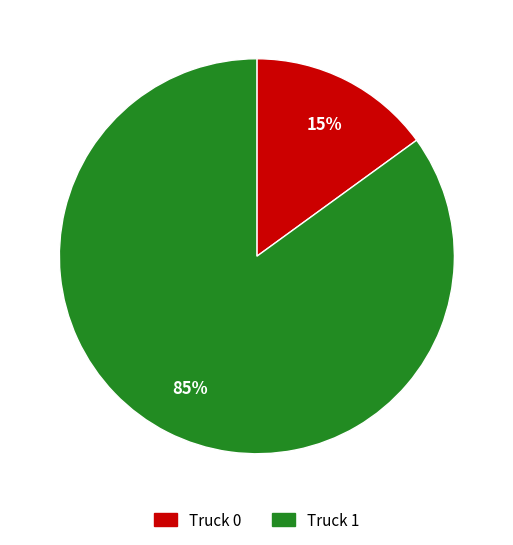

Which slice is the largest?

Truck 1